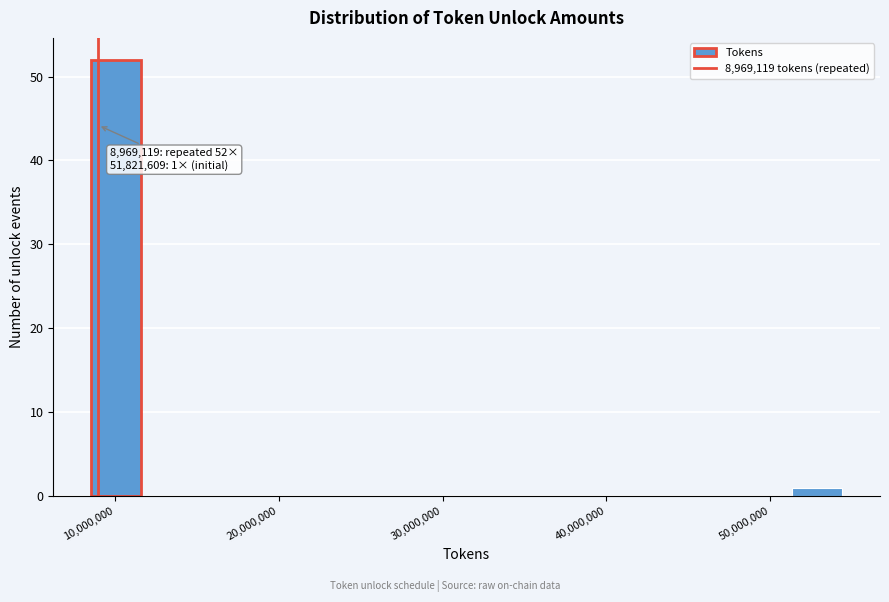

Around what value on the x-axis is the tallest bar? Give the approximate position of its centre, as read against the axis.

10000000